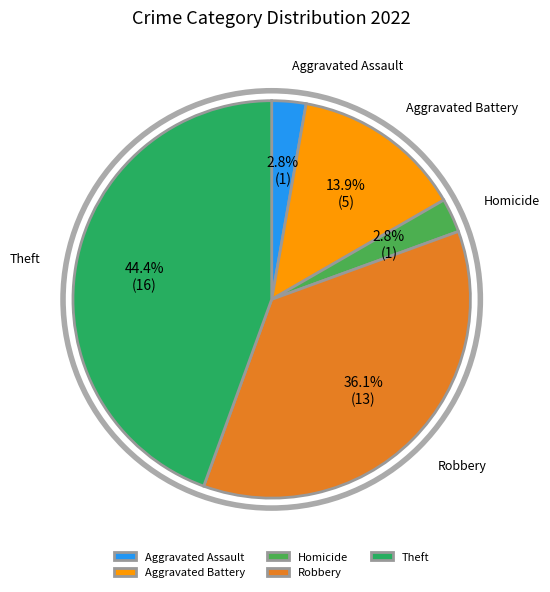

Does any single category account for the majority?

No